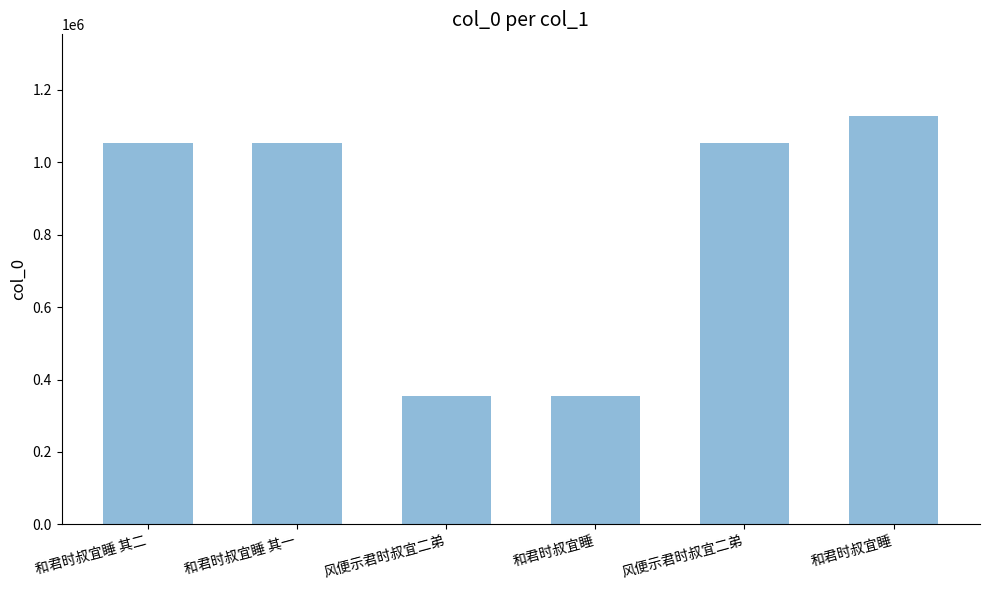

How many values are below 1052601?

3